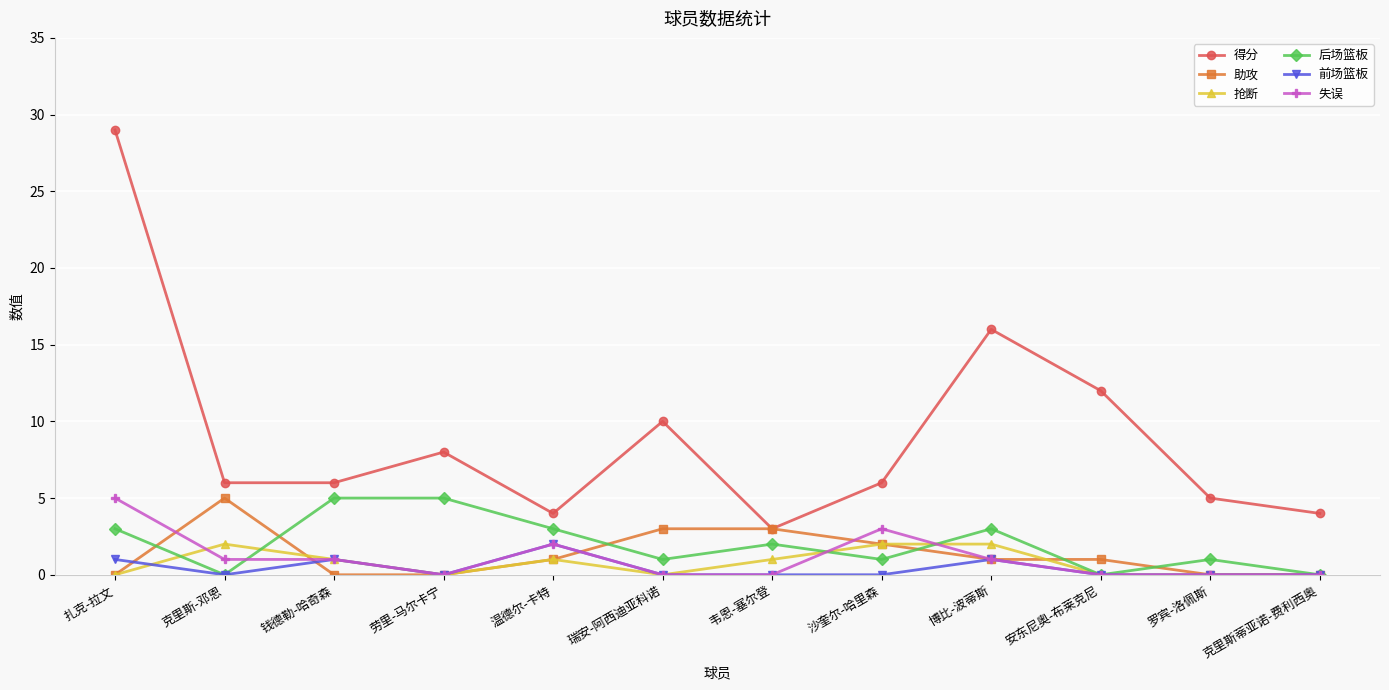

Does the chart have visible grid lines?

Yes